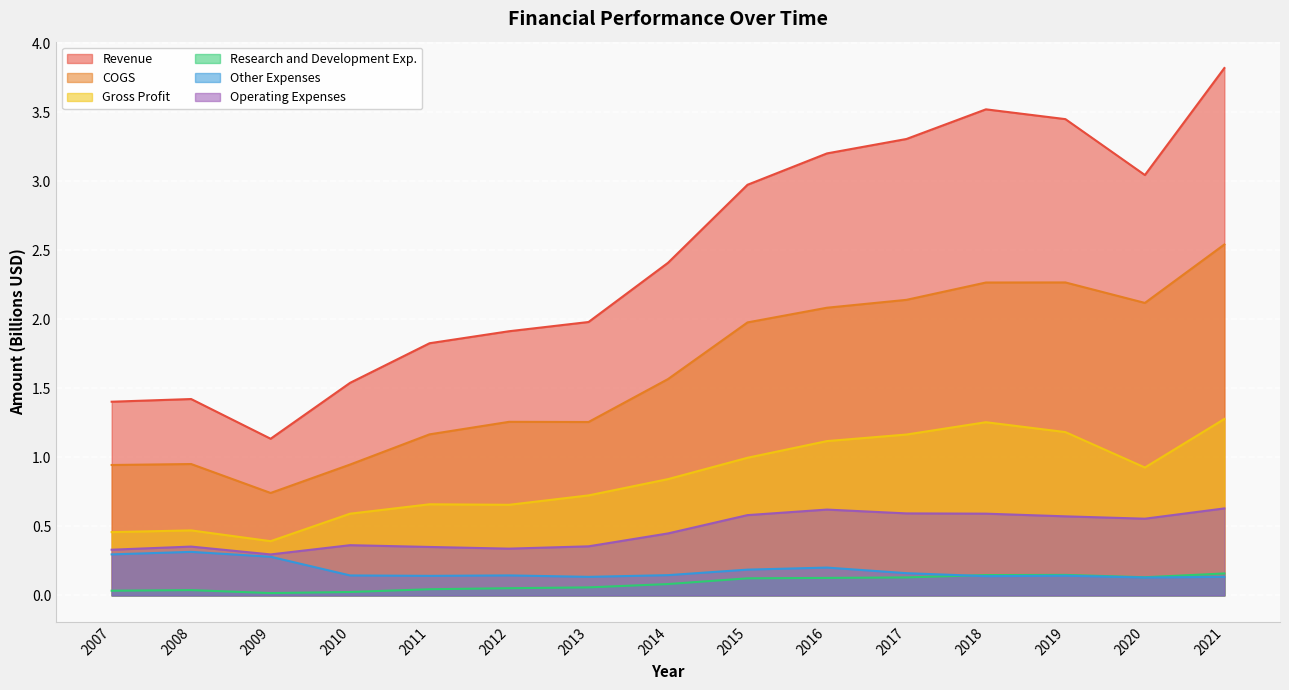

What is the sum of the Research and Development Exp. values at 2018 and 2013?

0.2